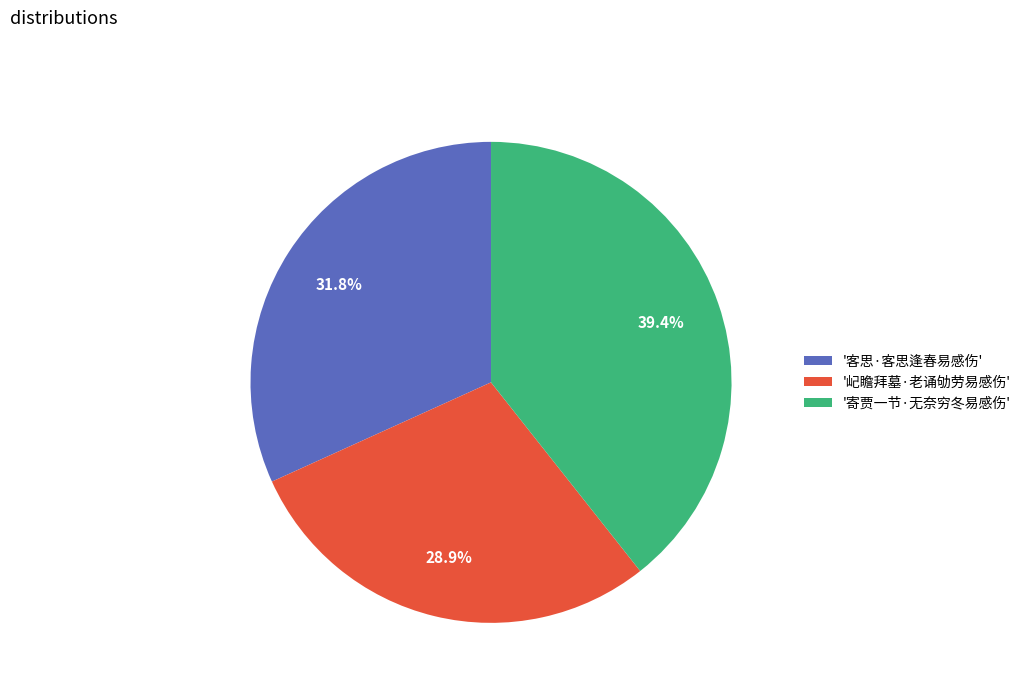

What portion of the pie excludes '屺瞻拜墓·老诵劬劳易感伤'?

71.1%